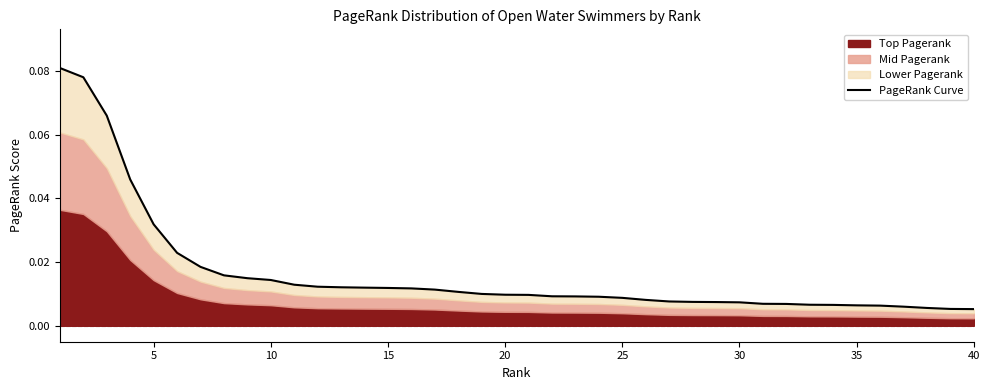

Where is the data nearest to the value 0?

40